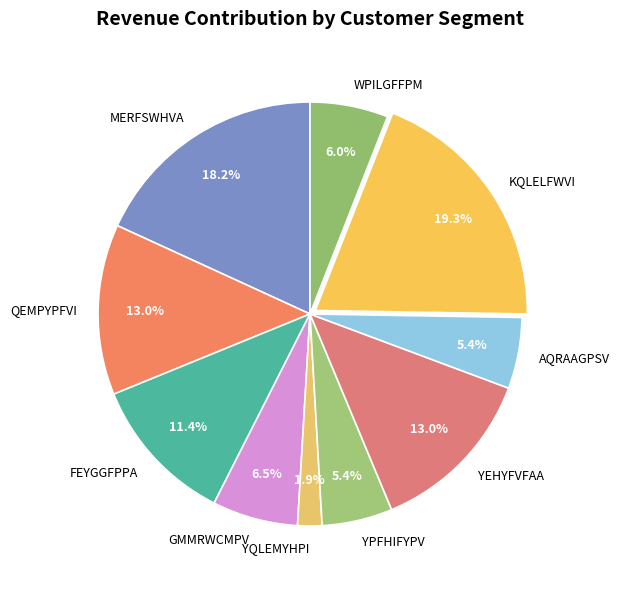

Is there a majority slice in this chart?

No